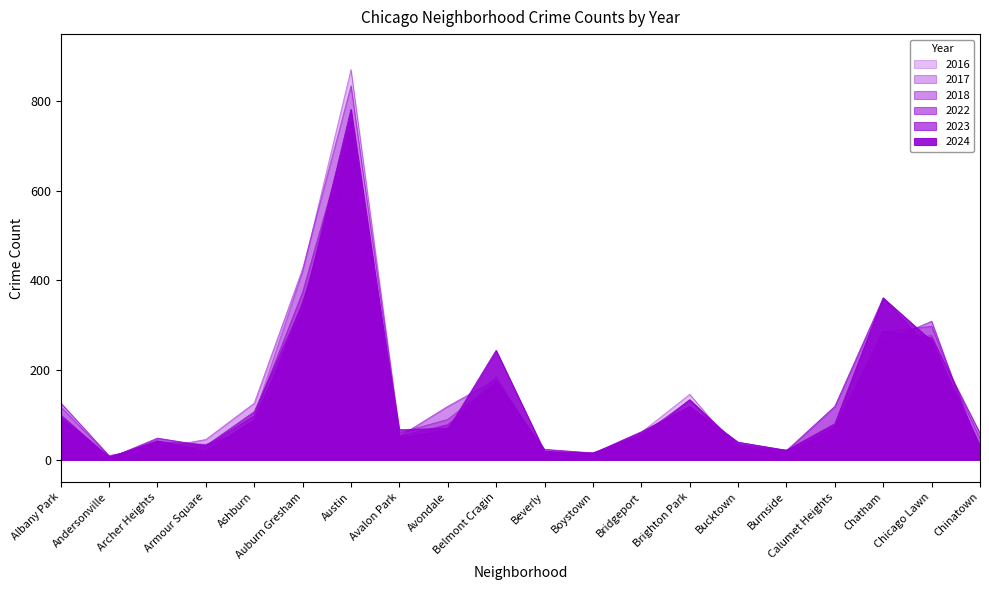

What is the average value of the 2016 series?

141